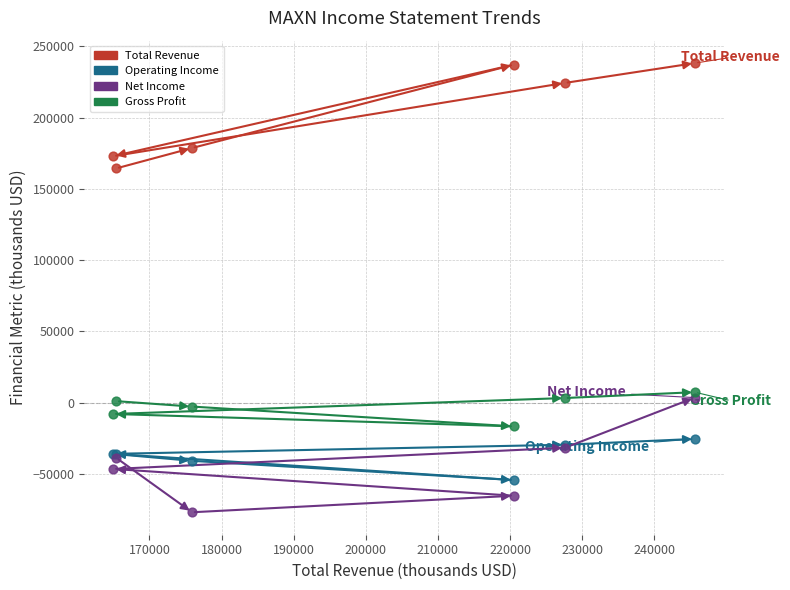

Which series contains the lowest Y value?

Net Income